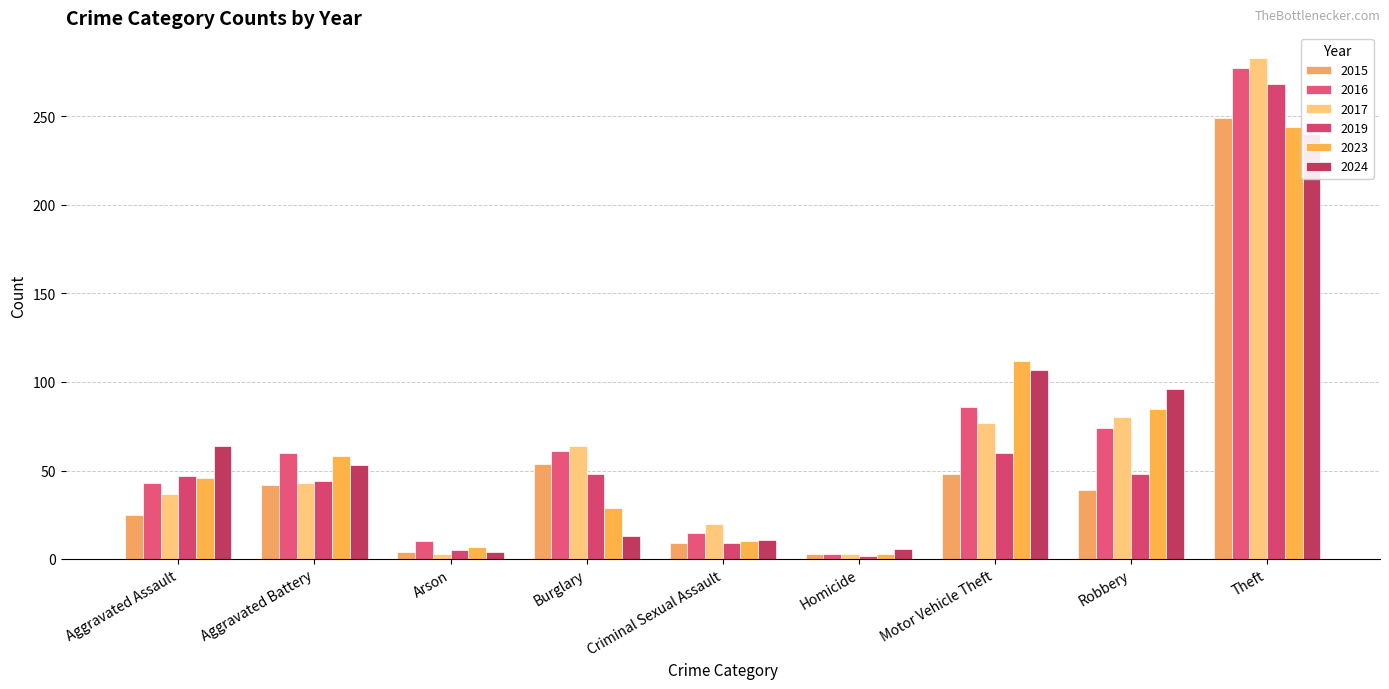

What is the label of the 9th bar from the right?

Aggravated Assault